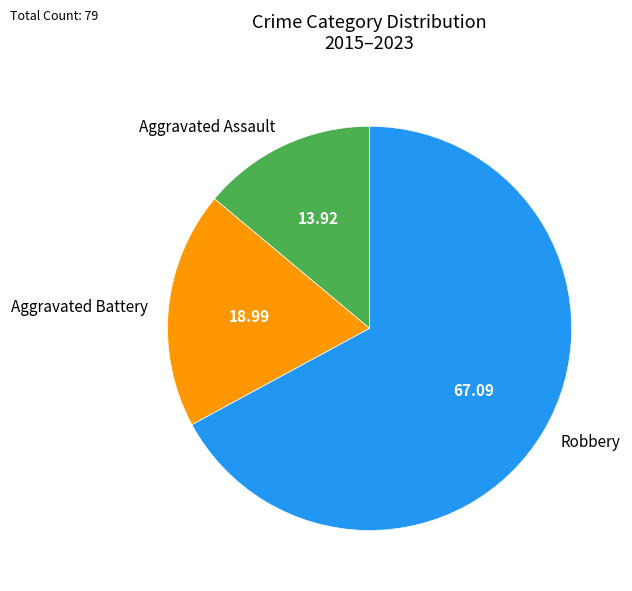

Combined, do Aggravated Battery and Robbery account for over 50%?

Yes